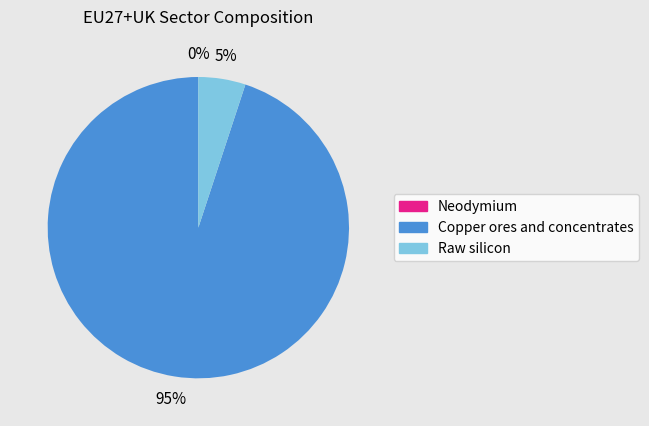

Is Neodymium the majority of the pie?

No